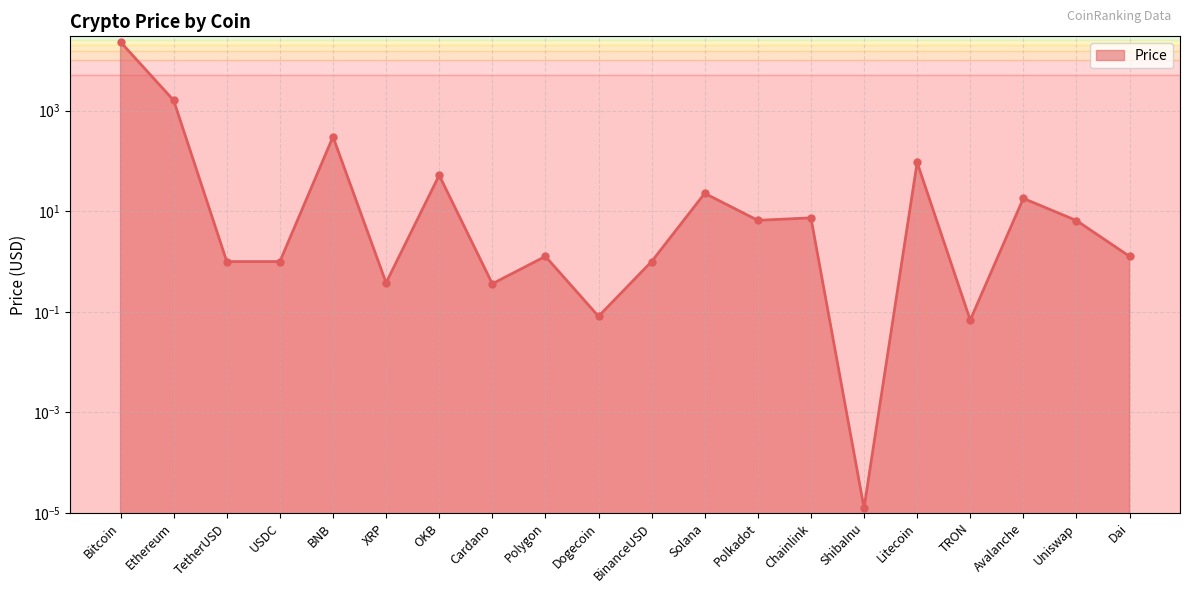

What is the change in value from BNB to Uniswap?

-296.4